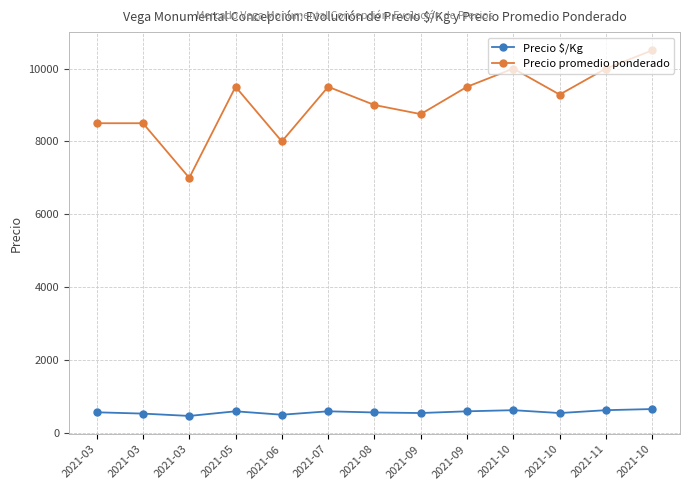

What is the value of the Precio promedio ponderado point at the 5th from the left?

8000